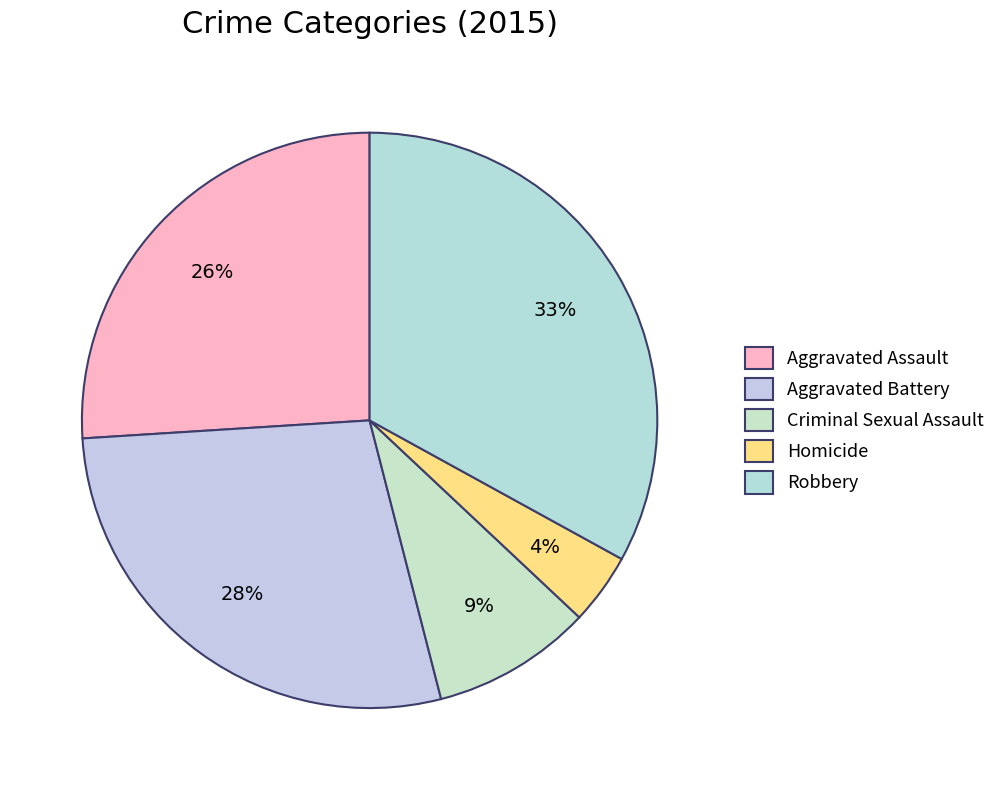

Which slice is the smallest?

Homicide